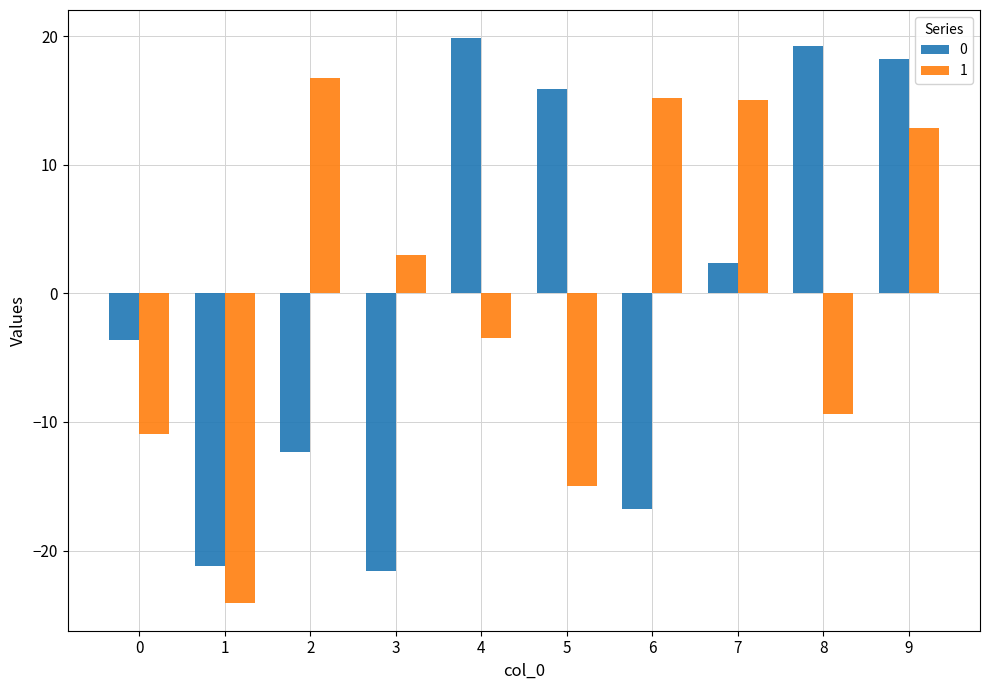

What is the value of the 0 bar at the 7th from the left?

-16.8